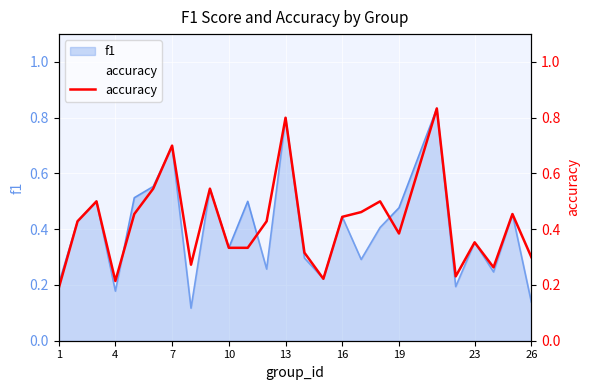

How many interior local valleys (lower than both neighbors) does the data have?

6